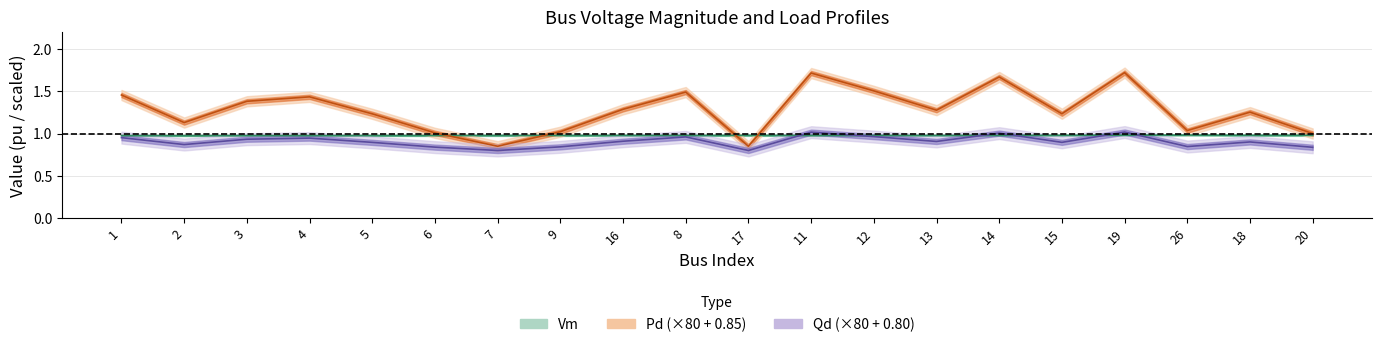

Reading left to right, transcribe all the data shown in this chart.

Vm: 1=1.0	2=1.0	3=1.0	4=1.0	5=1.0	6=1.0	7=1.0	9=1.0	16=1.0	8=1.0	17=1.0	11=1.0	12=1.0	13=1.0	14=1.0	15=1.0	19=1.0	26=1.0	18=1.0	20=1.0
Pd: 1=1.5	2=1.1	3=1.4	4=1.4	5=1.2	6=1.0	7=0.8	9=1.0	16=1.3	8=1.5	17=0.8	11=1.7	12=1.5	13=1.3	14=1.7	15=1.2	19=1.7	26=1.0	18=1.3	20=1.0
Qd: 1=1.0	2=0.9	3=0.9	4=0.9	5=0.9	6=0.8	7=0.8	9=0.8	16=0.9	8=1.0	17=0.8	11=1.0	12=1.0	13=0.9	14=1.0	15=0.9	19=1.0	26=0.8	18=0.9	20=0.8